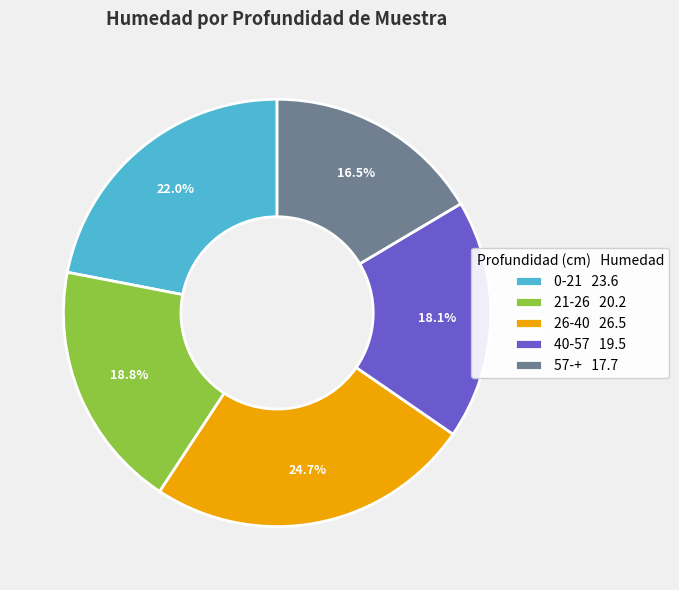

To the nearest percent, what is the difference between the largest and smallest slice percentages?

8%